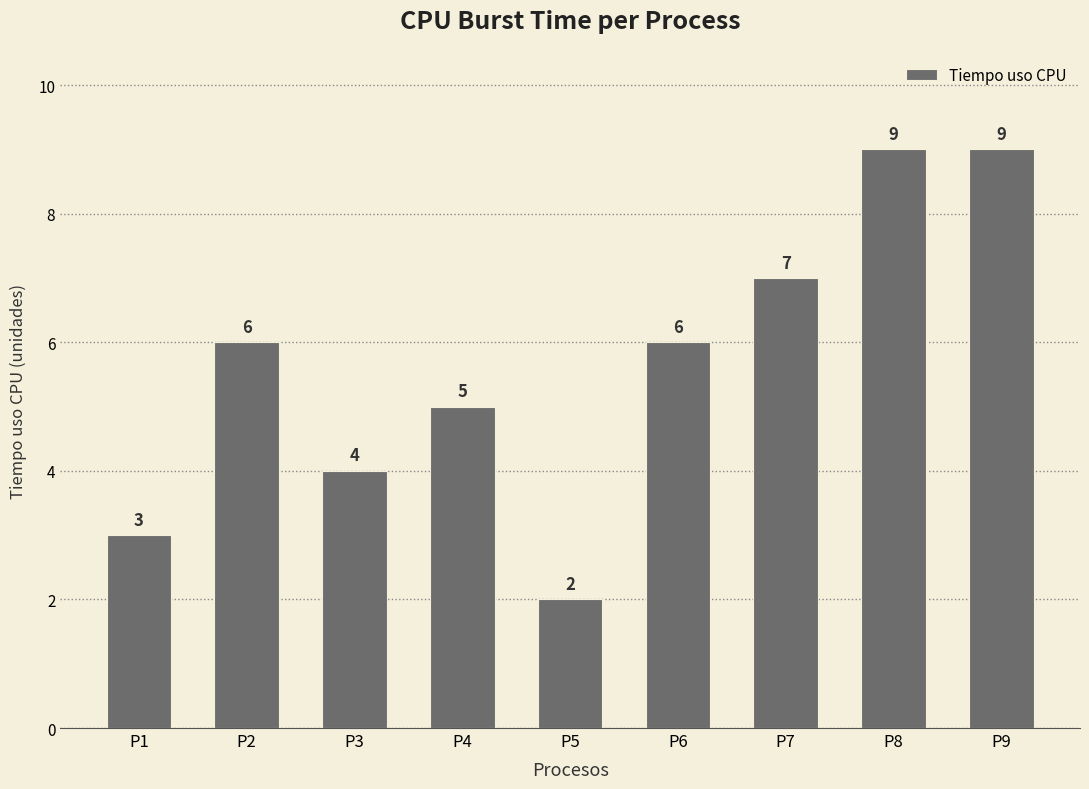

Count the number of categories in the chart.

9